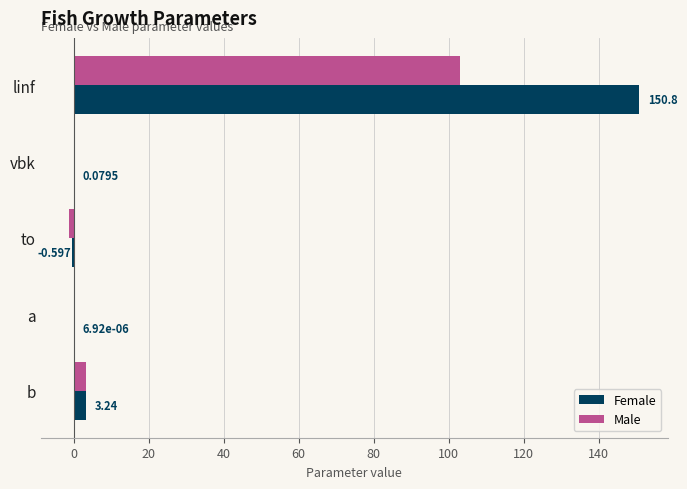

Which series has the widest spread of values?

Female